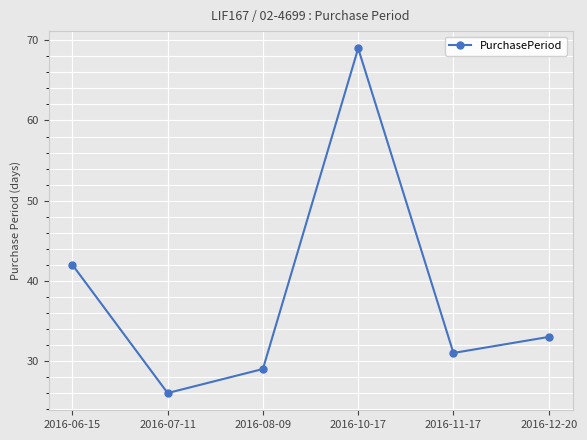

What is the value of the 5th point from the left?

31